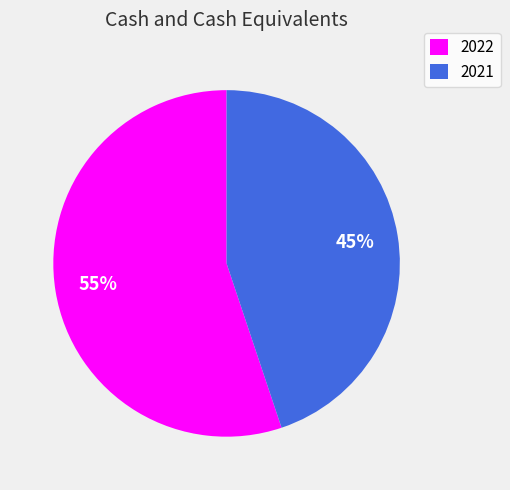

What percentage is the 2021 slice, to the nearest percent?

45%